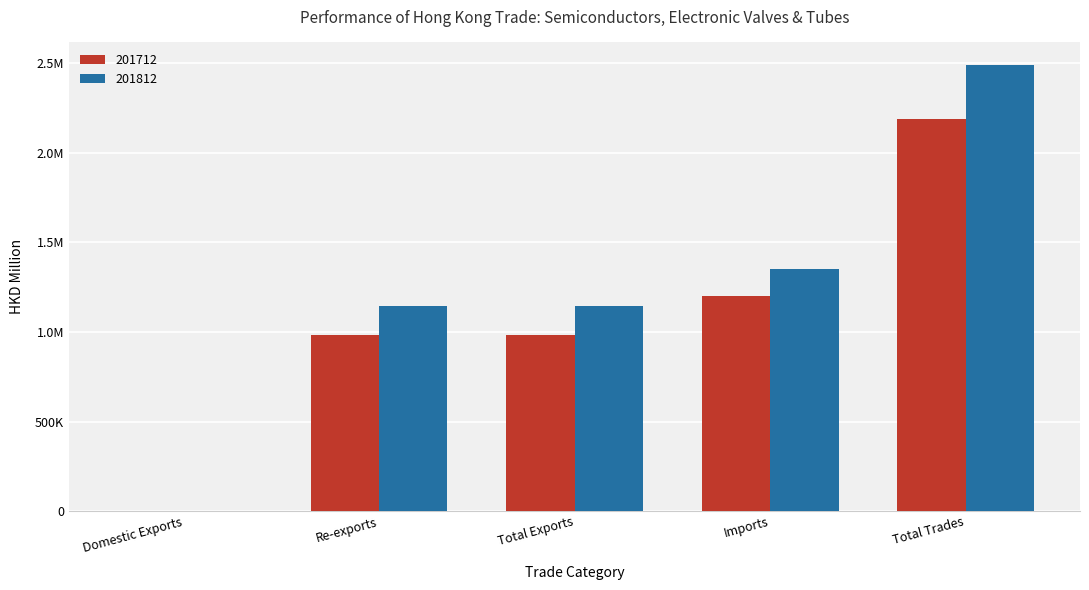

At which category is the sum across all series the highest?

Total Trades